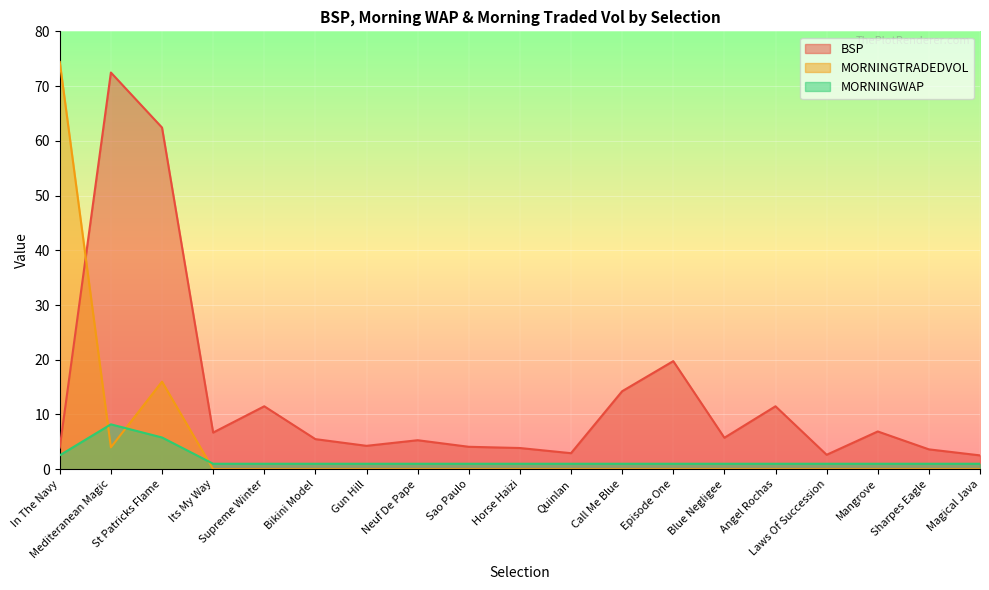

How many data points in BSP are less than 5?

8